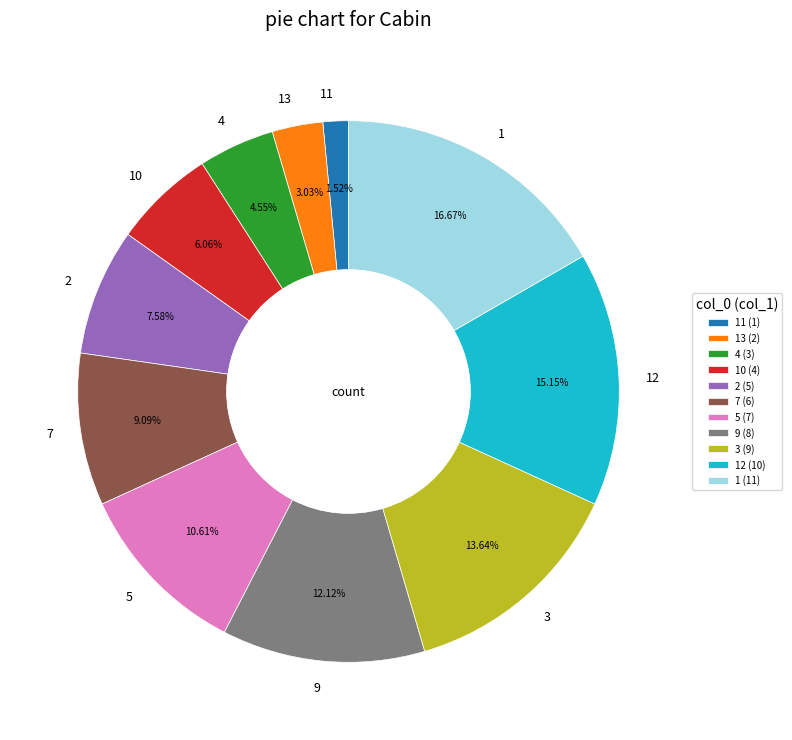

Which slice is the largest?

1